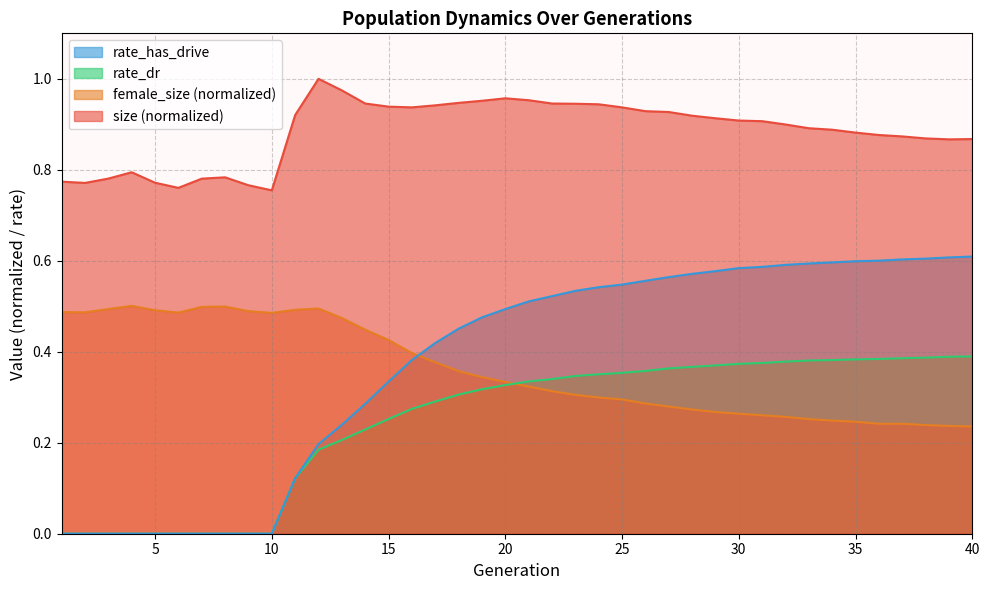

What is the total value across all series at 32?

2.1